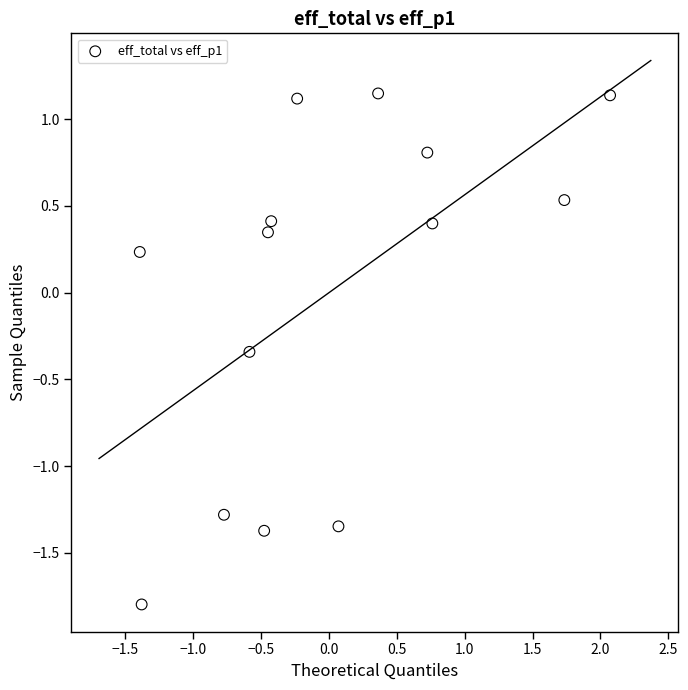

What is the range of X values (max minus min)?

3.5